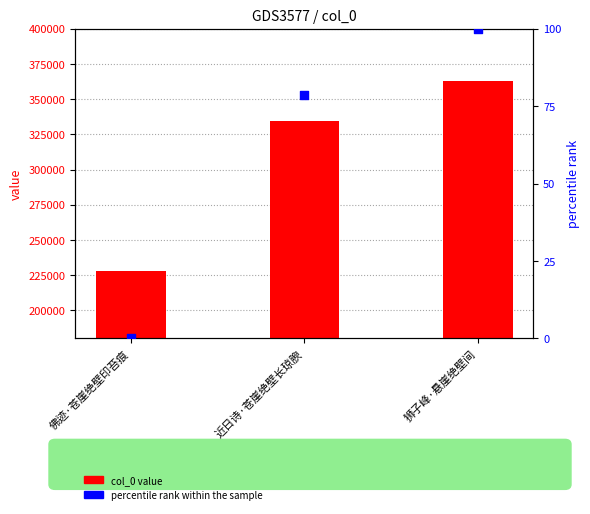

At which category is the sum across all series the highest?

狮子峰·悬崖绝壁间